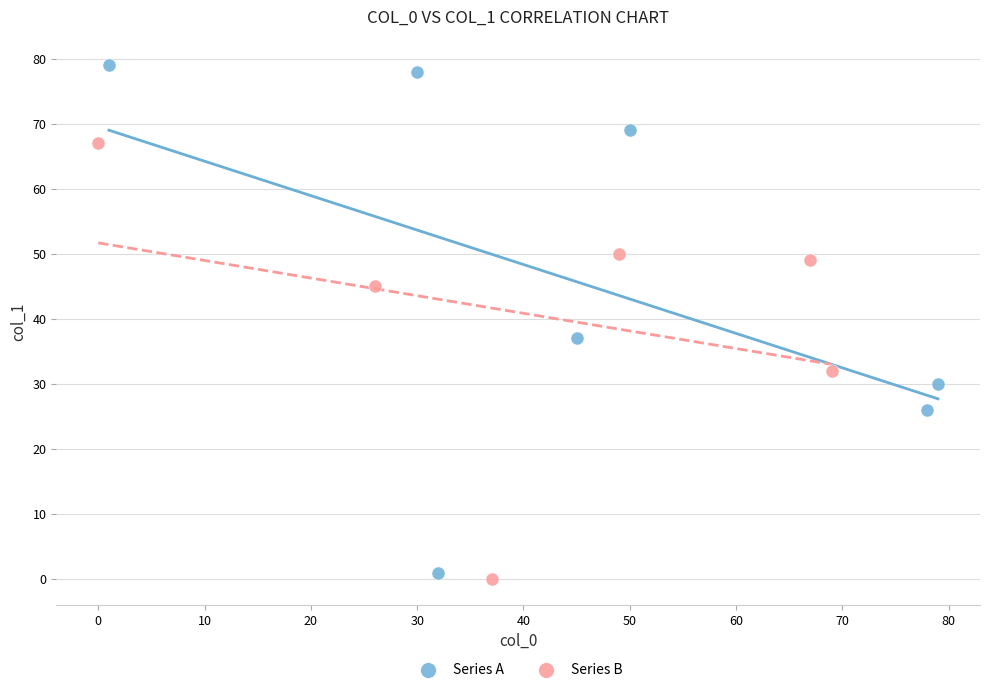

Which series contains the lowest Y value?

Series B